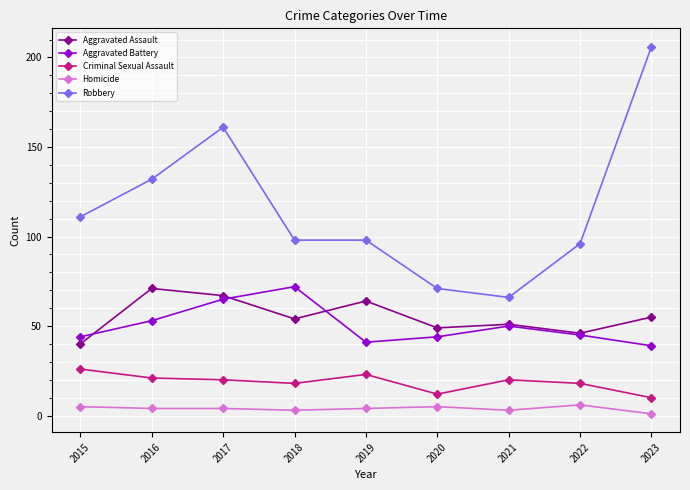

Between 2017 and 2021, which series saw the biggest shift?

Robbery